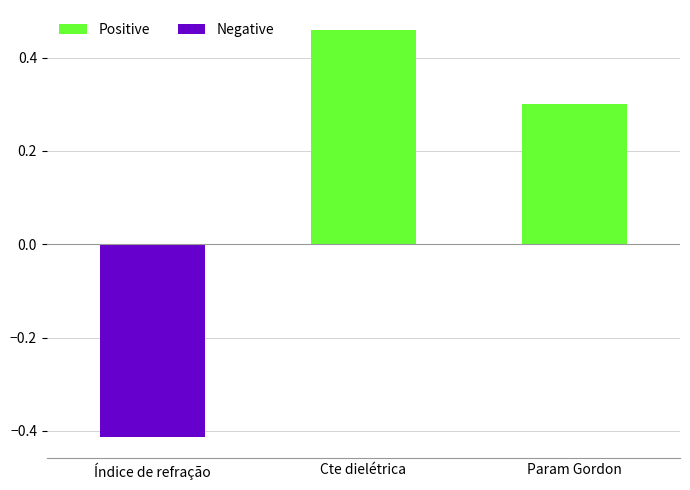

At which label is the value closest to 0?

Param Gordon